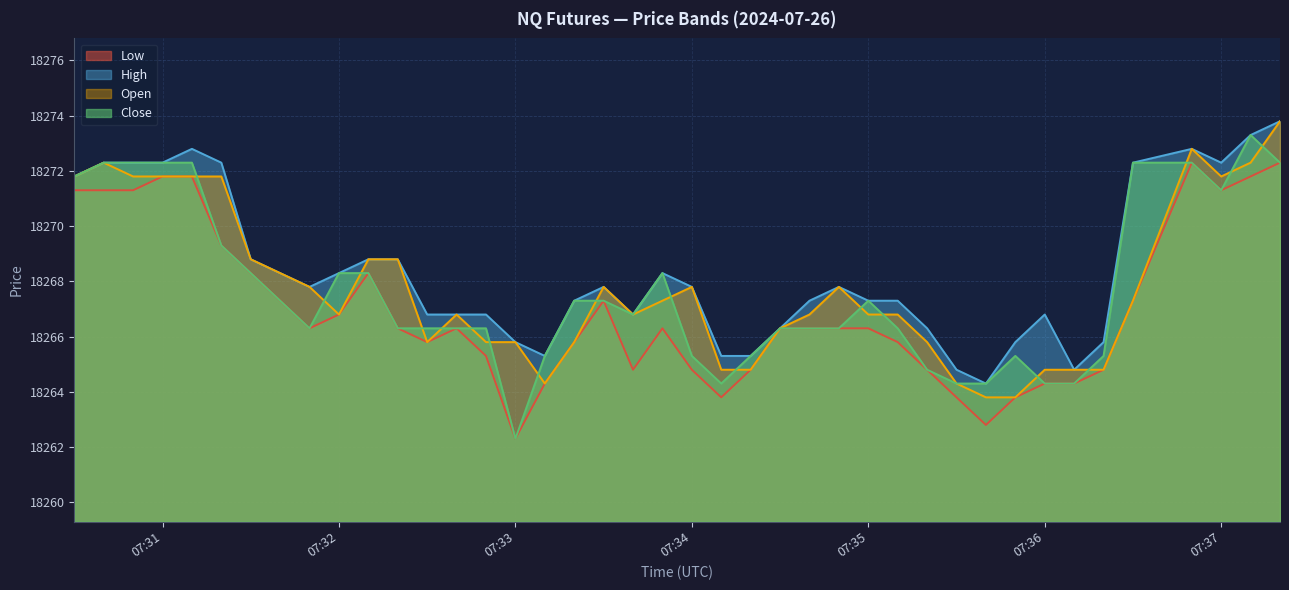

List the series in order of their peak value, highest first.

High, Open, Close, Low